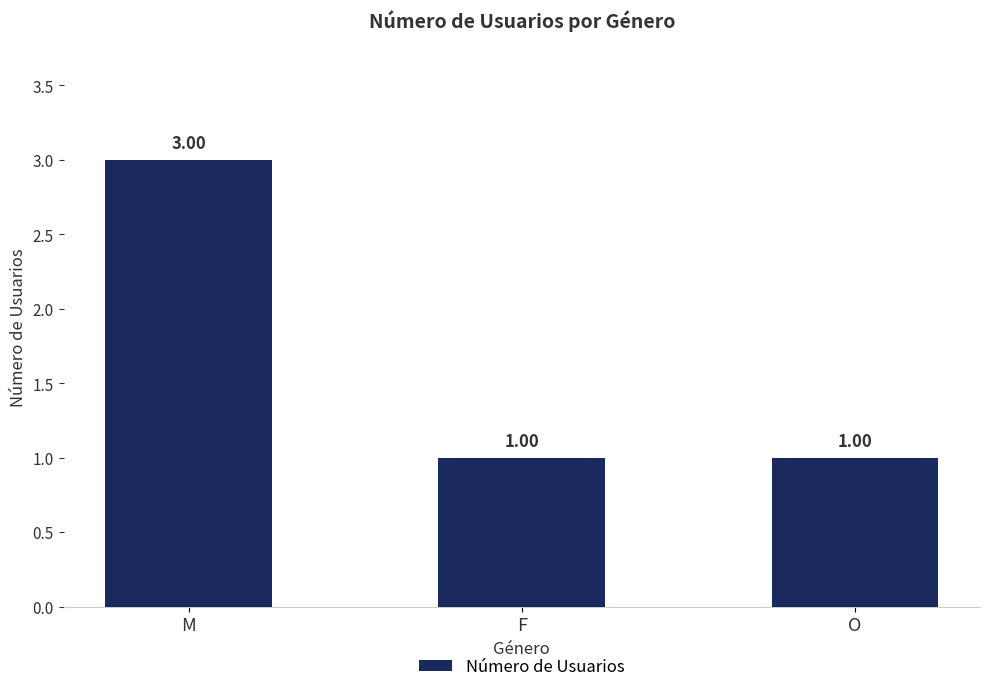

Reading right to left, extract all data points from this chart.

O=1	F=1	M=3